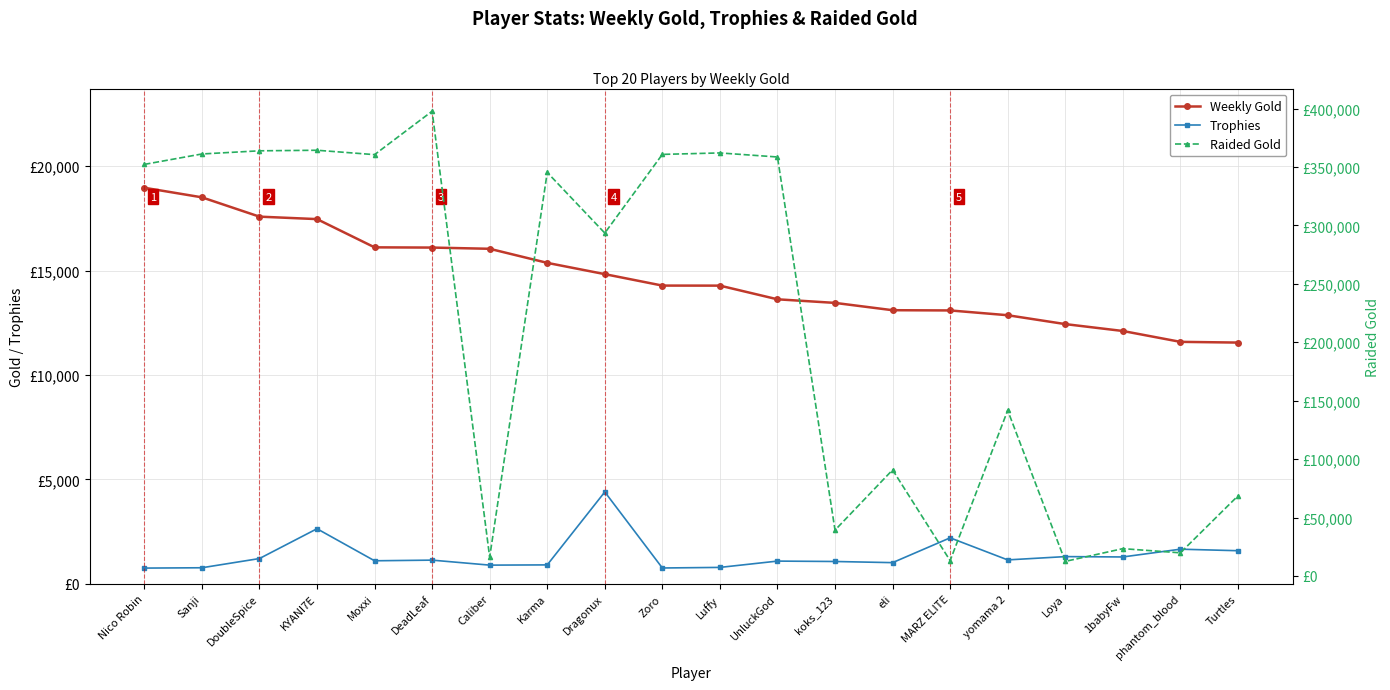

True or false: Raided Gold and Trophies intersect in this chart.

False